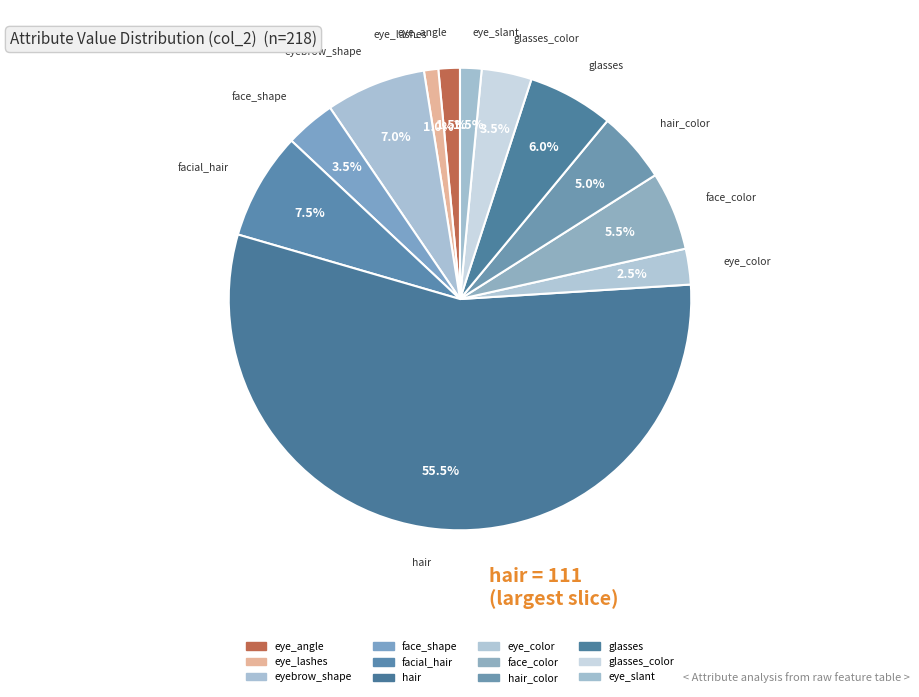

Does face_color account for over 50% of the chart?

No